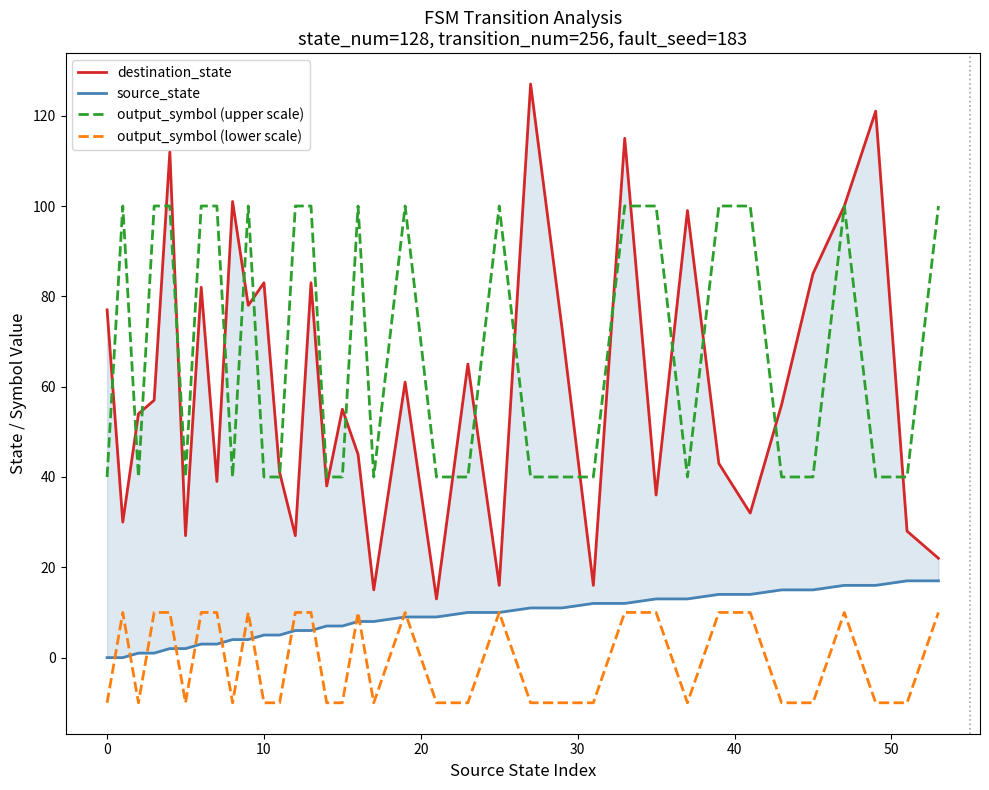

How many output_symbol (lower scale) values are between -10 and 10?

36